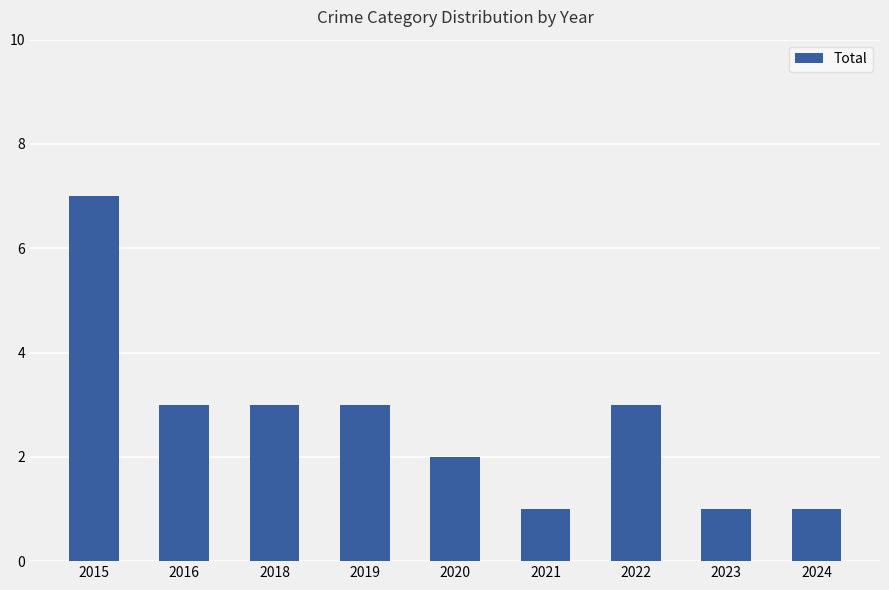

How many values are between 1 and 3?

8